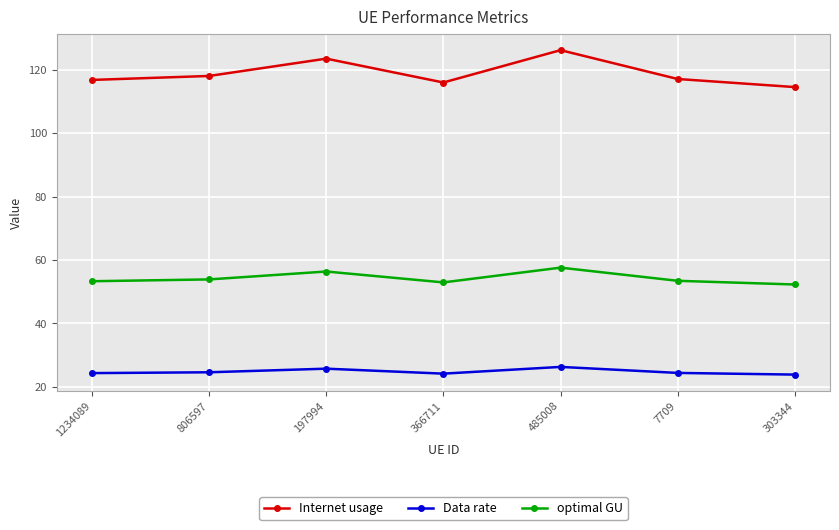

True or false: optimal GU has more than 1 interior local peaks.

True